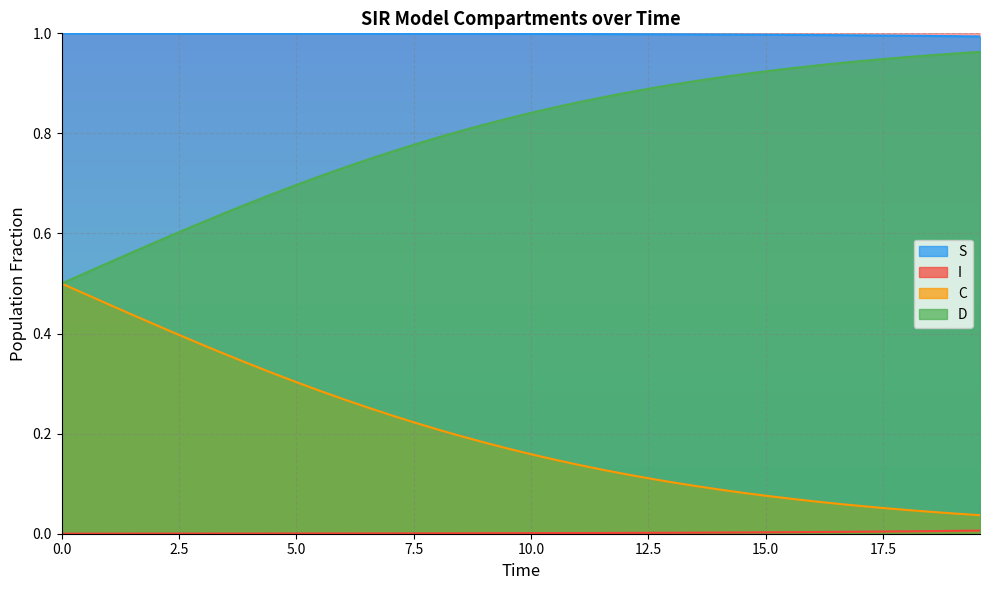

What are all the series names shown in the legend?

S, I, C, D